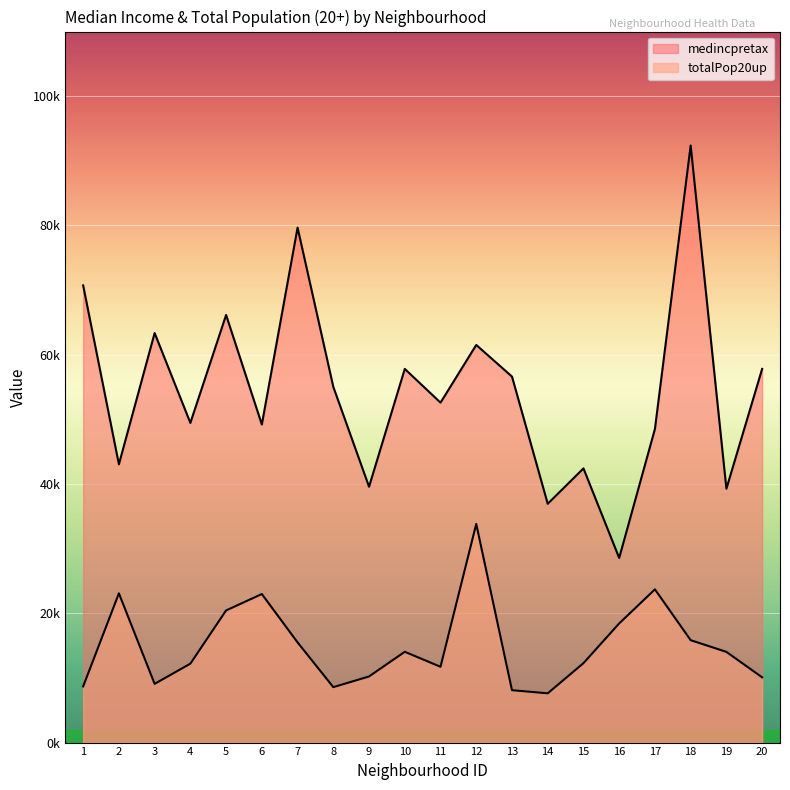

In medincpretax, how many points are higher than both neighbors (excluding endpoints)?

7